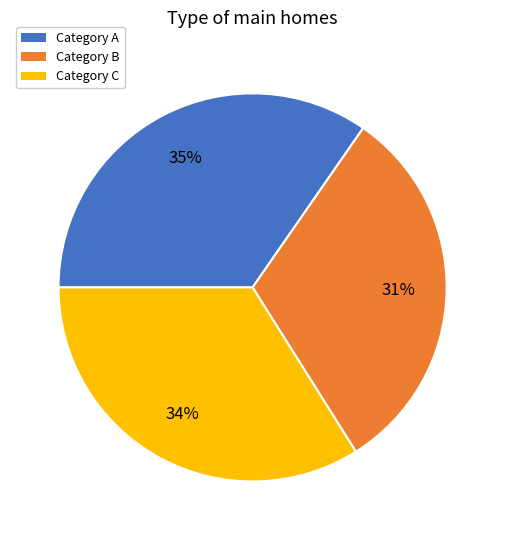

Is it true that Category A is 35% of the pie?

True